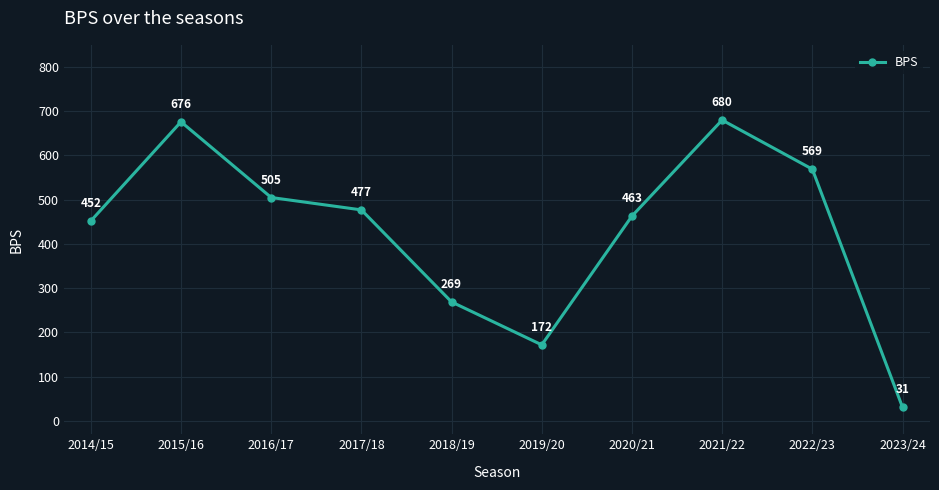

How many categories are shown in the chart?

10